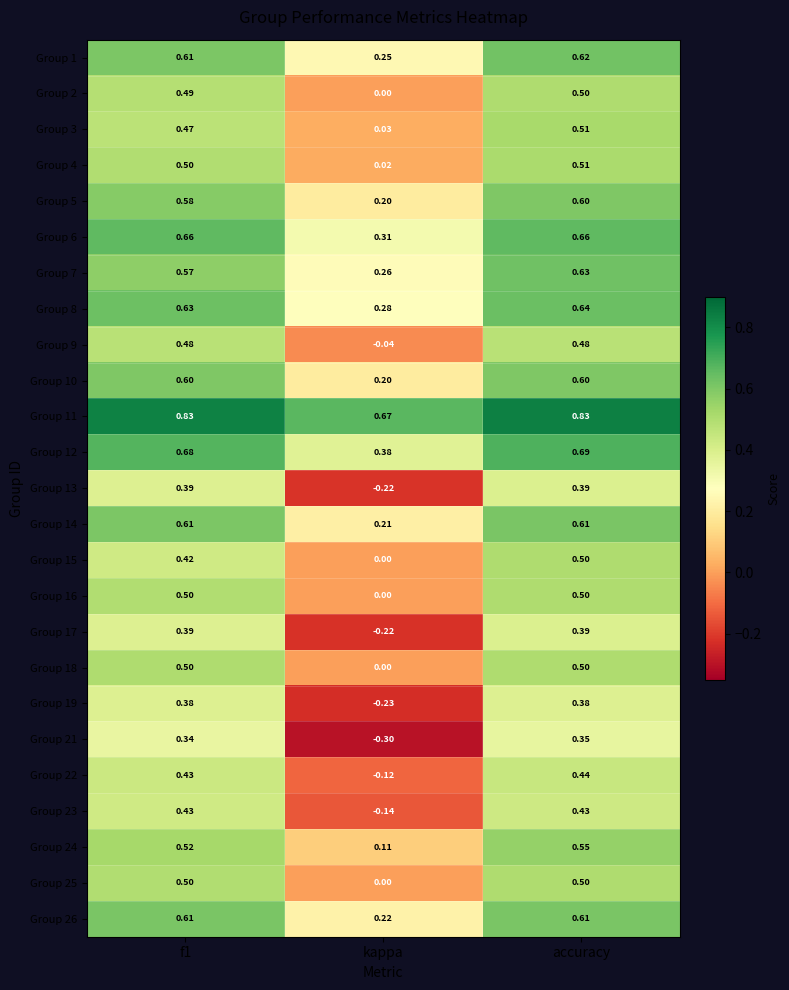

Is the value of Group 9 at kappa greater than the value of Group 16 at kappa?

No